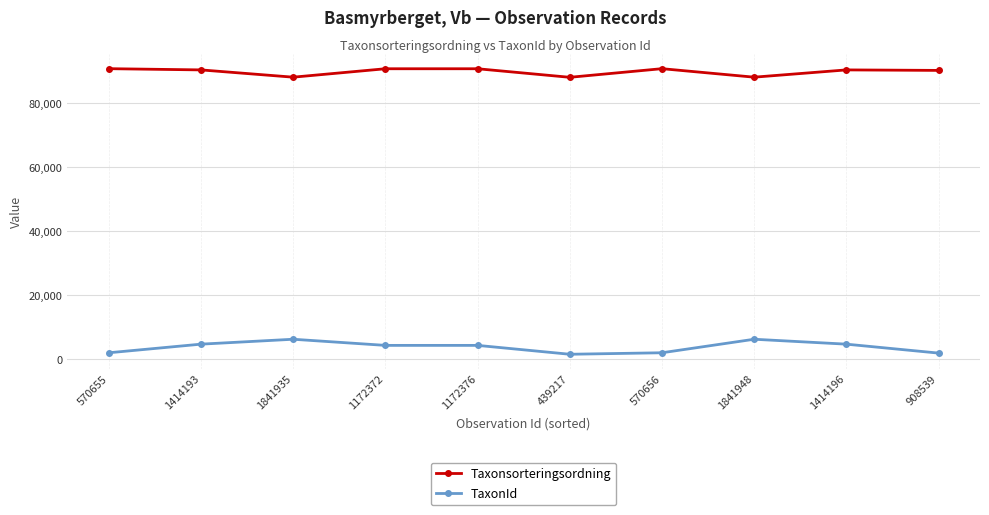

List the series in order of their overall mean, highest first.

Taxonsorteringsordning, TaxonId